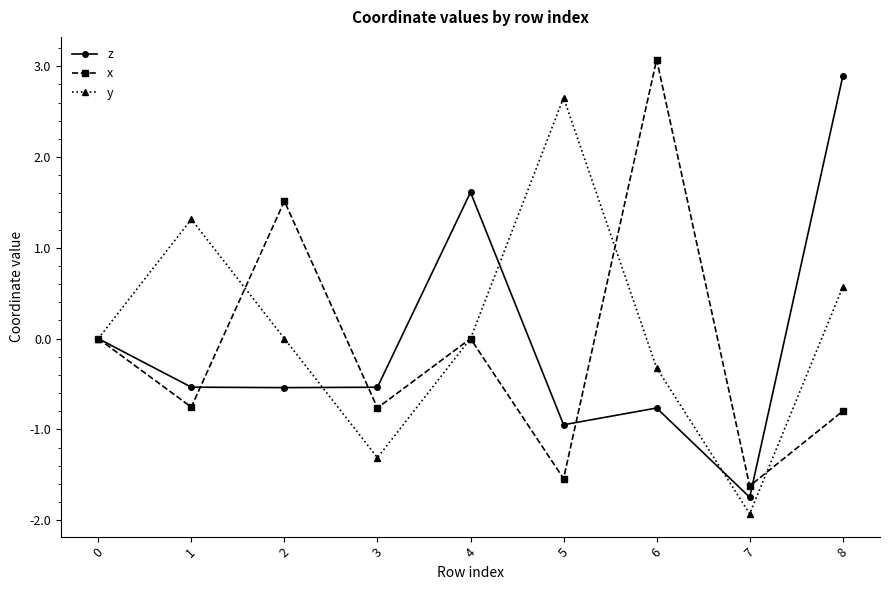

What is the value of the z point at the 6th from the left?

-0.9